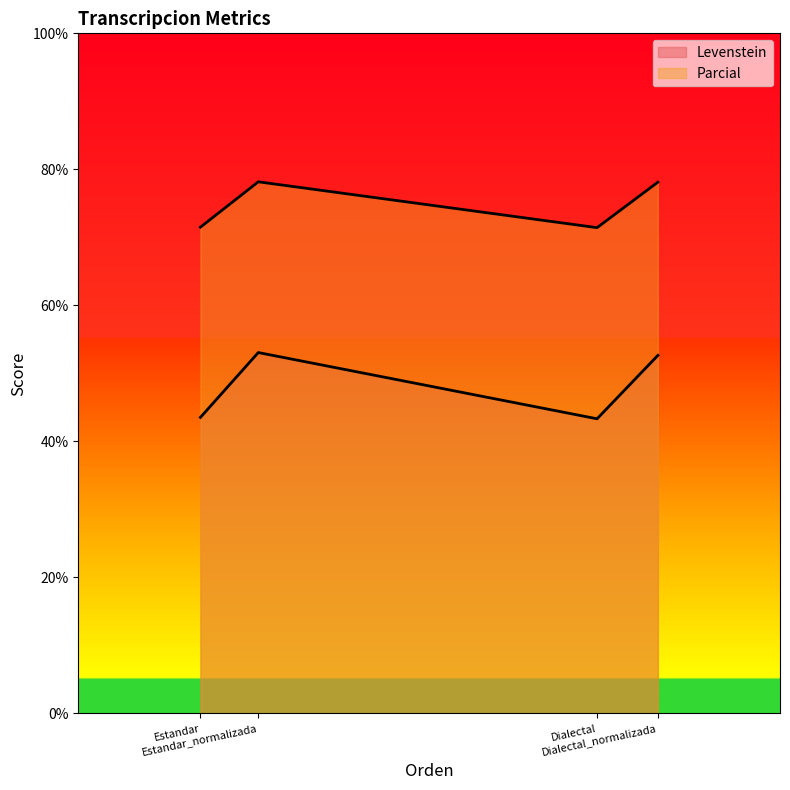

True or false: Parcial and Levenstein cross at least once.

False